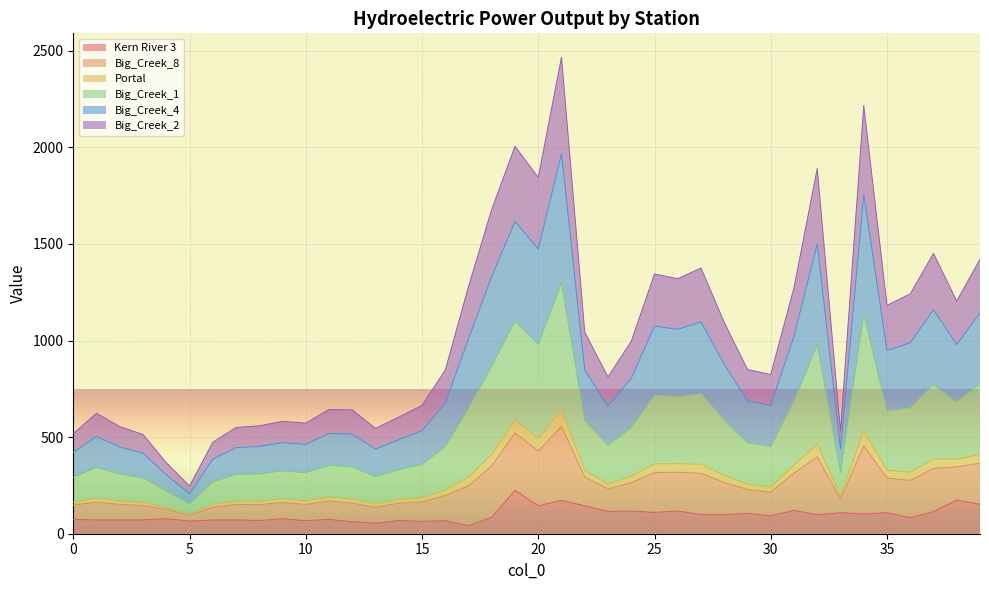

What is the highest value of the Kern River 3 series?

225.1